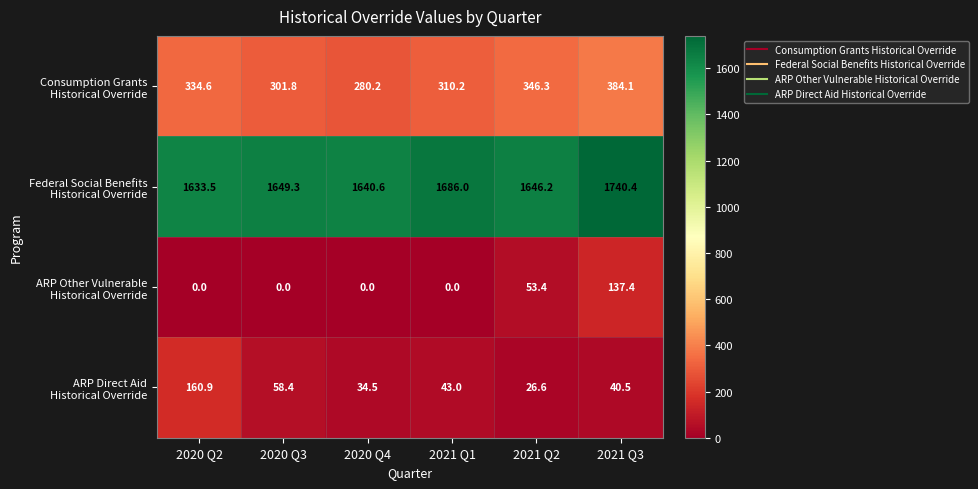

What is the total value across all series at 2020 Q3?

2009.5